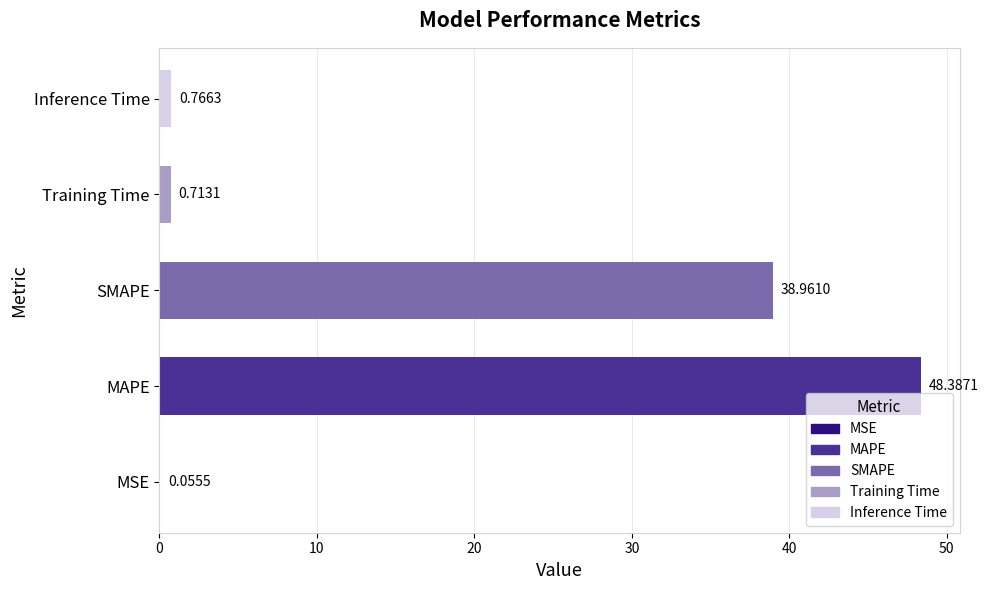

Where is the data nearest to the value 24?

SMAPE